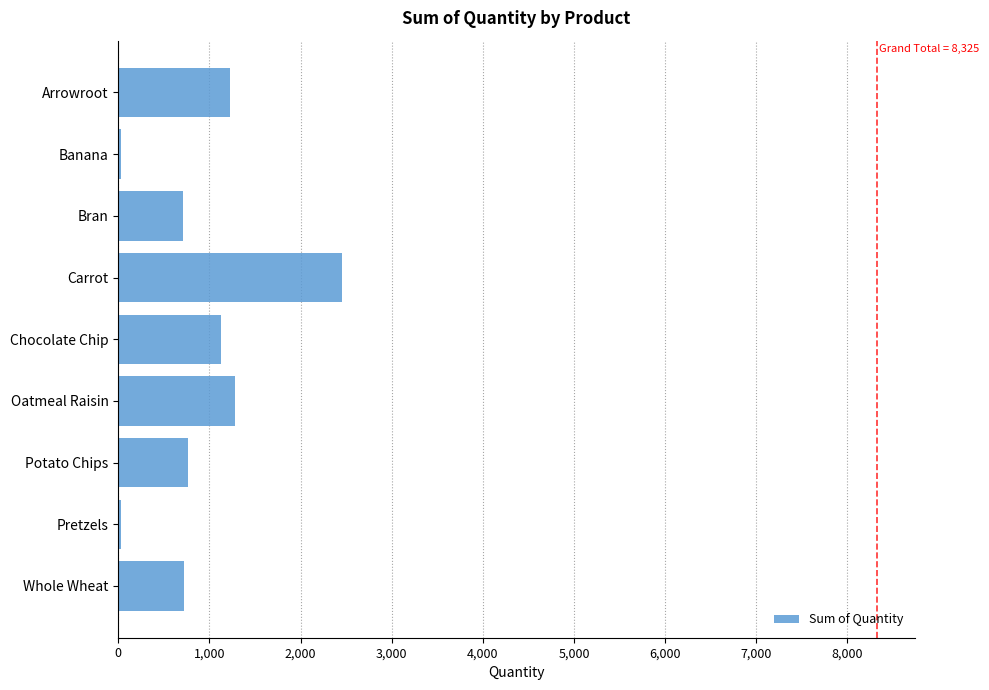

What is the difference between the maximum and minimum values?

2429